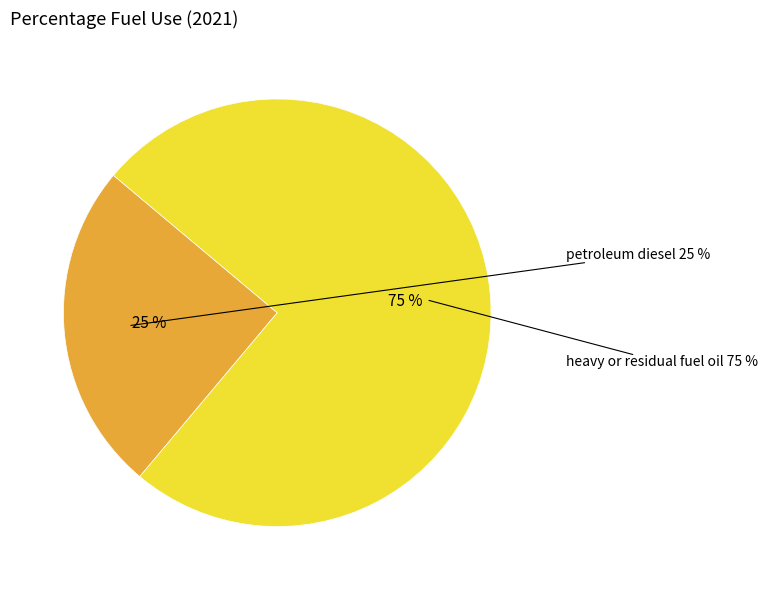

To the nearest percent, what percentage of the pie is petroleum diesel?

25%